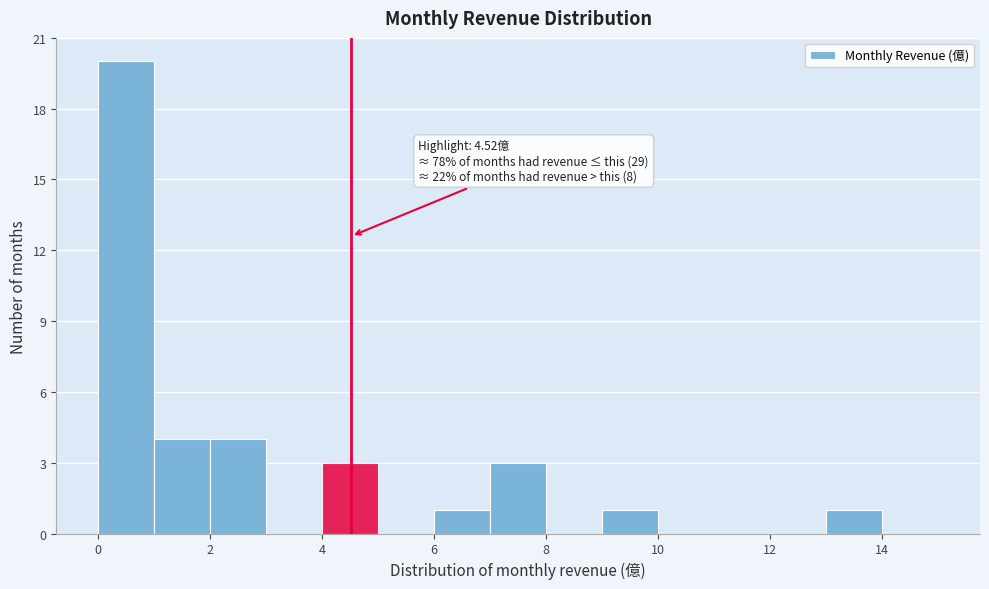

Which range on the x-axis has the tallest bar?

0 to 1